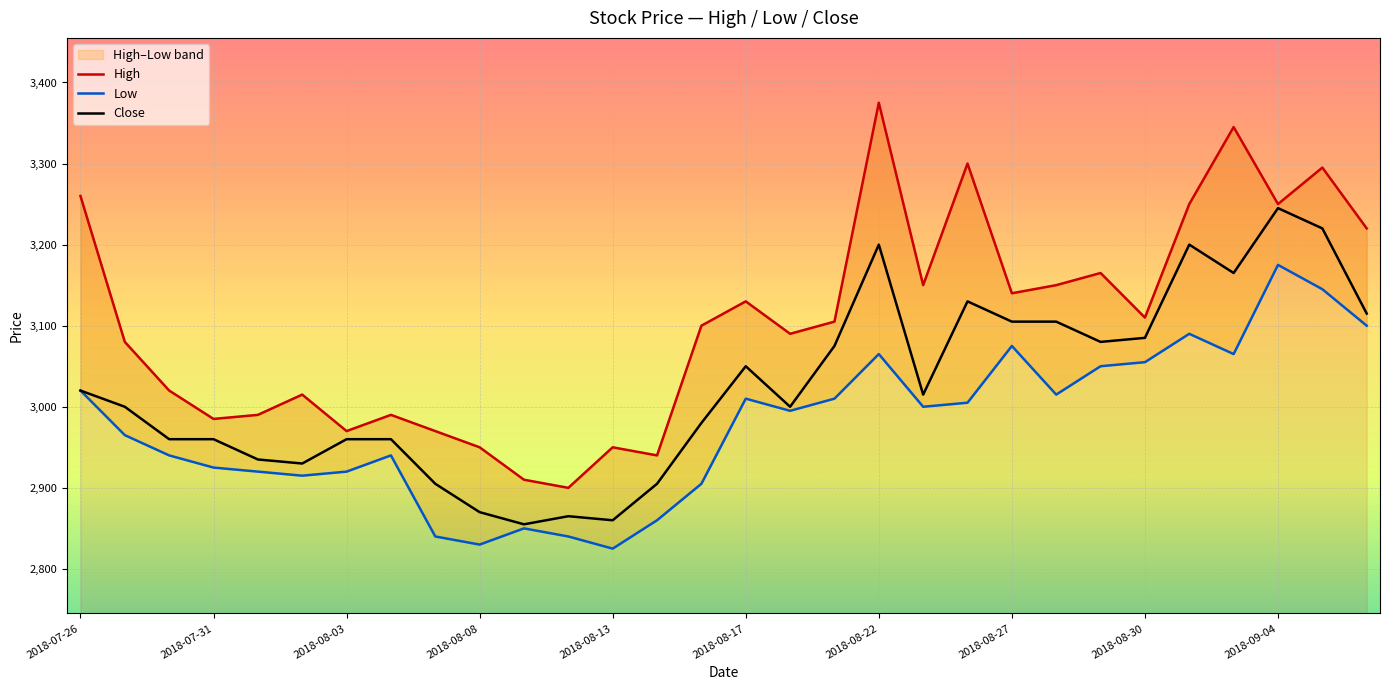

At how many categories does at least one series exceed 3319?

2